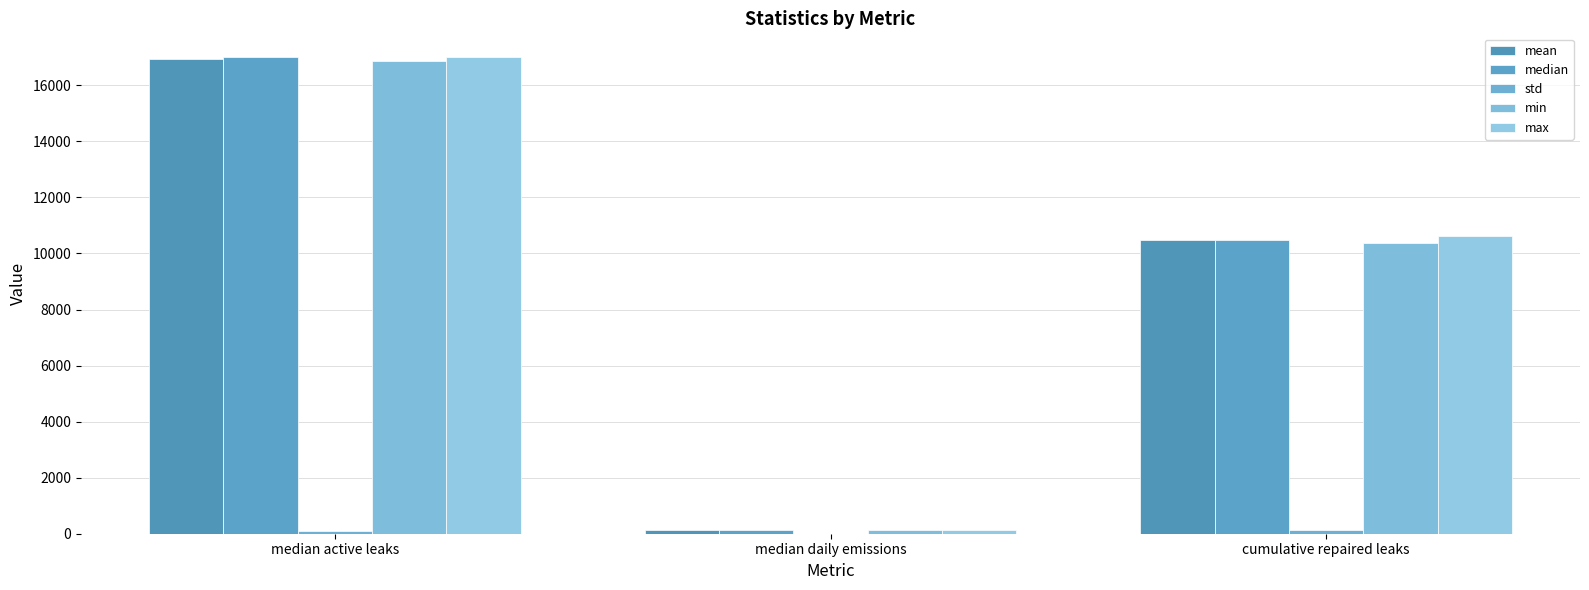

Rank the series by their maximum value, from highest to lowest.

max, median, mean, min, std